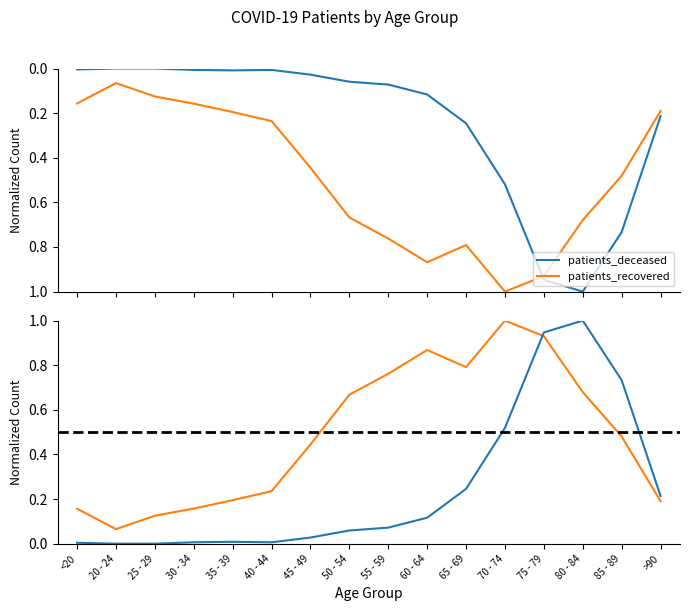

What position from the left is 80 - 84?

14